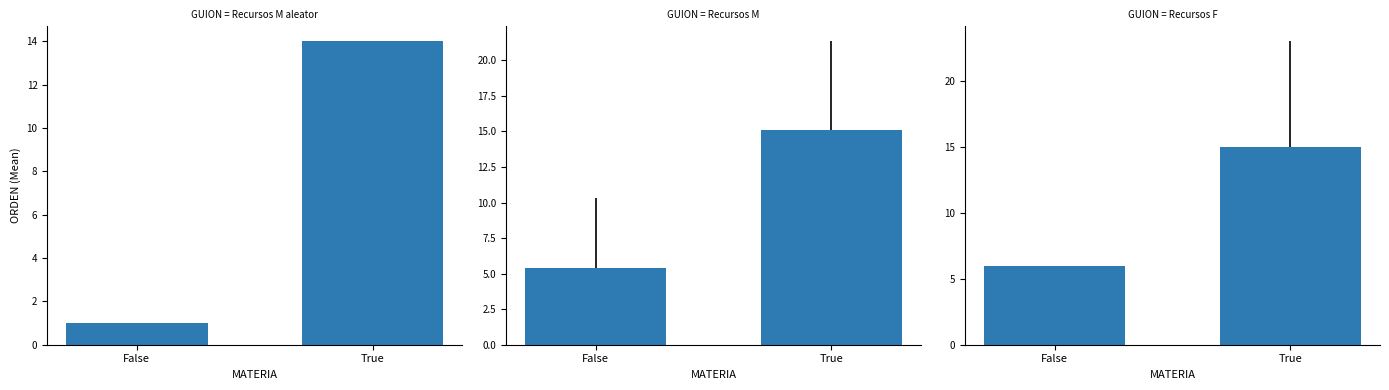

Between True and False, which is larger?

True